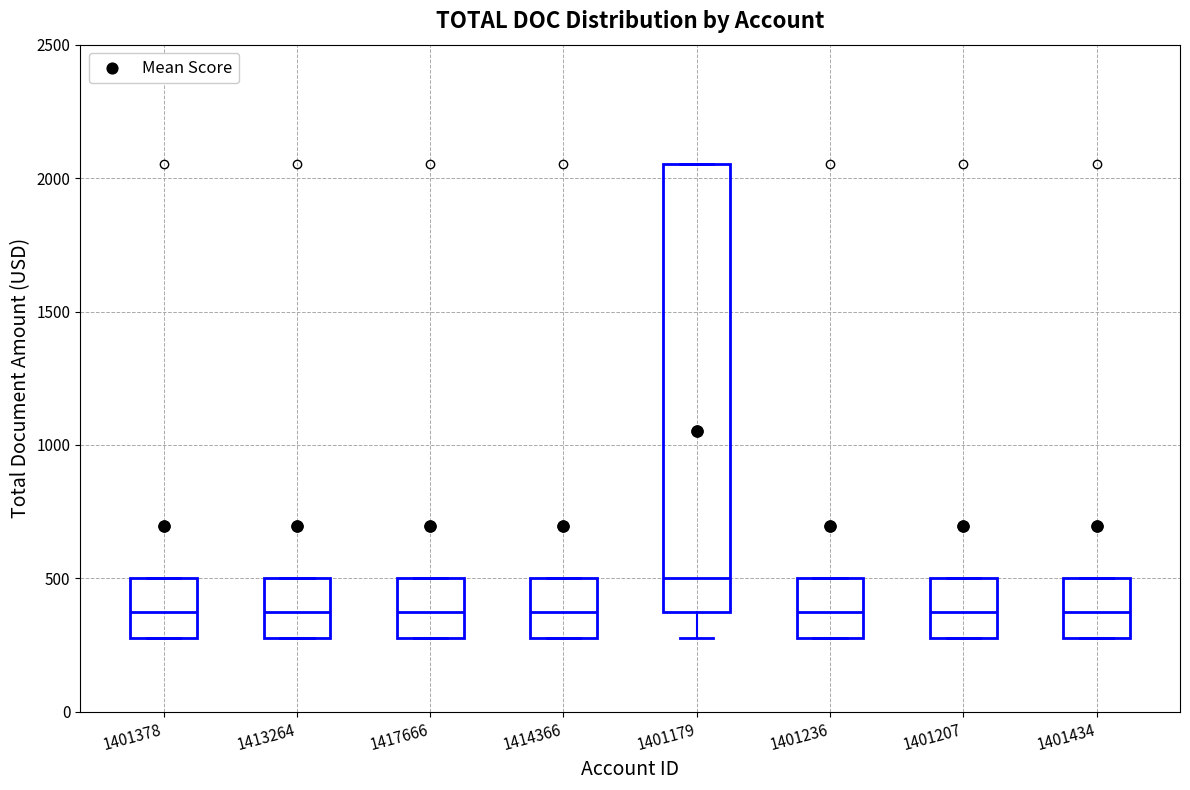

Where is the lower edge of the box at x = 1401207 on the y-axis? The values are not printed on the chart, so give them approximately, as read against the axis.

300